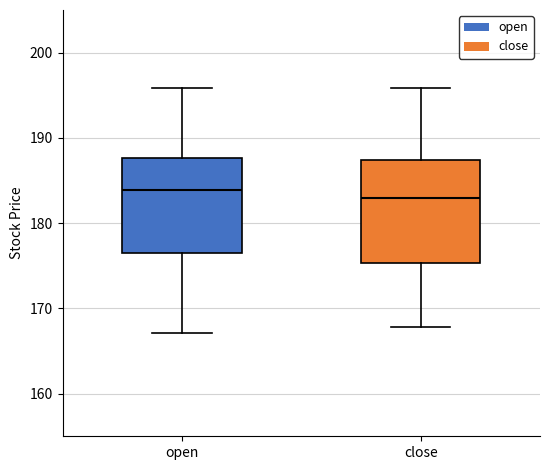

Reading left to right, read every box against the y-axis: the position of its median line, the range the box covers, and the ends of its whiskers. The values are not printed on the chart, so give them approximately, as read against the axis.

open: median 184, box 176 to 188, whiskers 167 to 196
close: median 183, box 175 to 187, whiskers 168 to 196